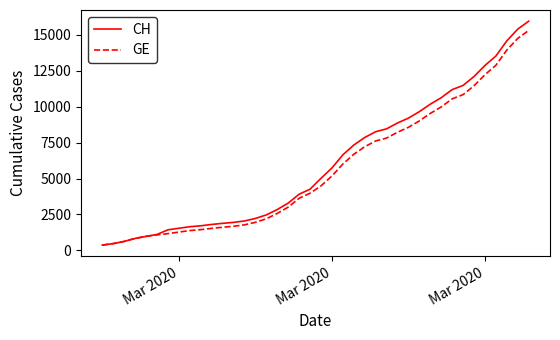

What is the sum of all CH values?

242133